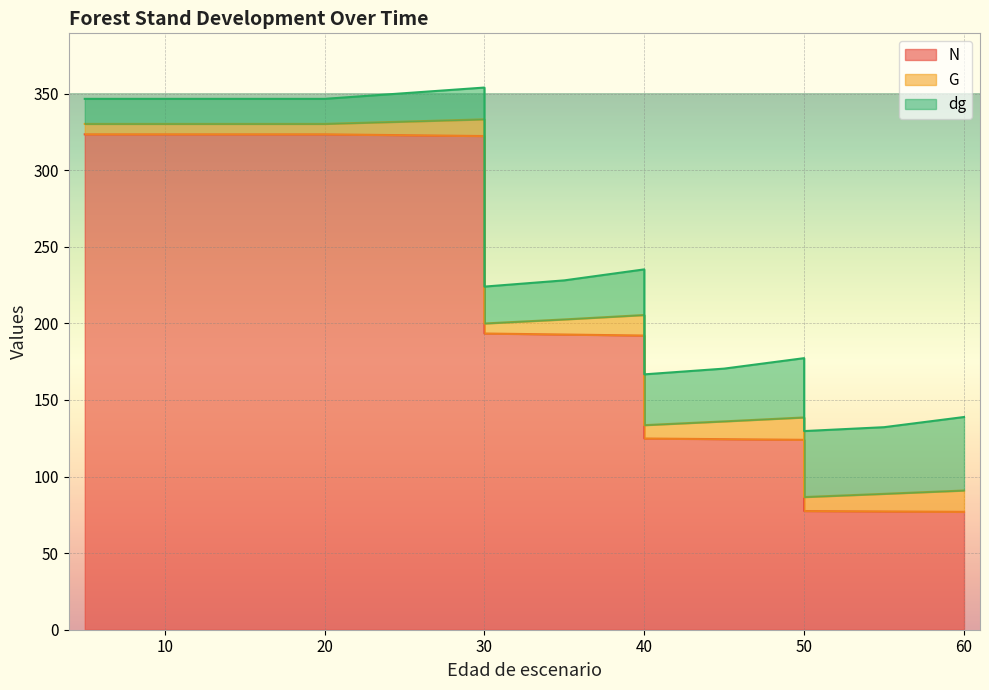

True or false: N has more than 0 points higher than both neighbors.

False